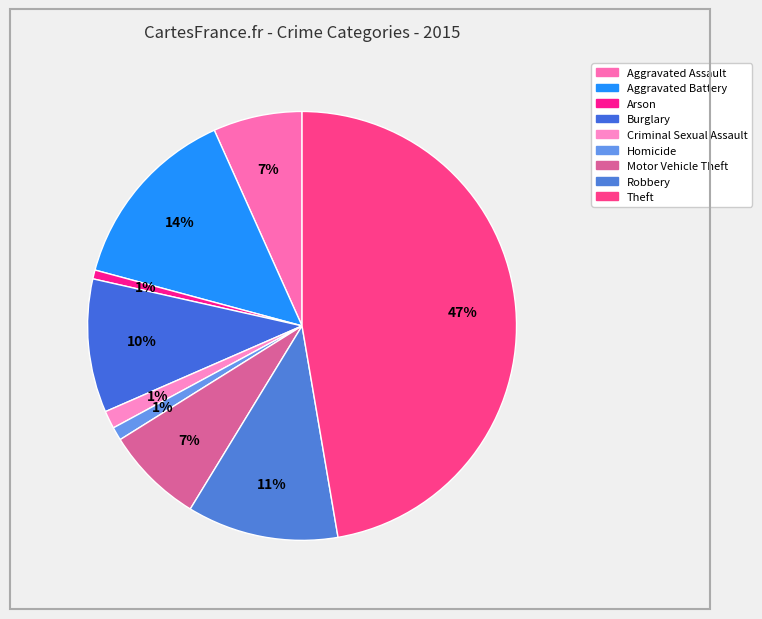

What percentage is NOT represented by Aggravated Battery?

85.9%